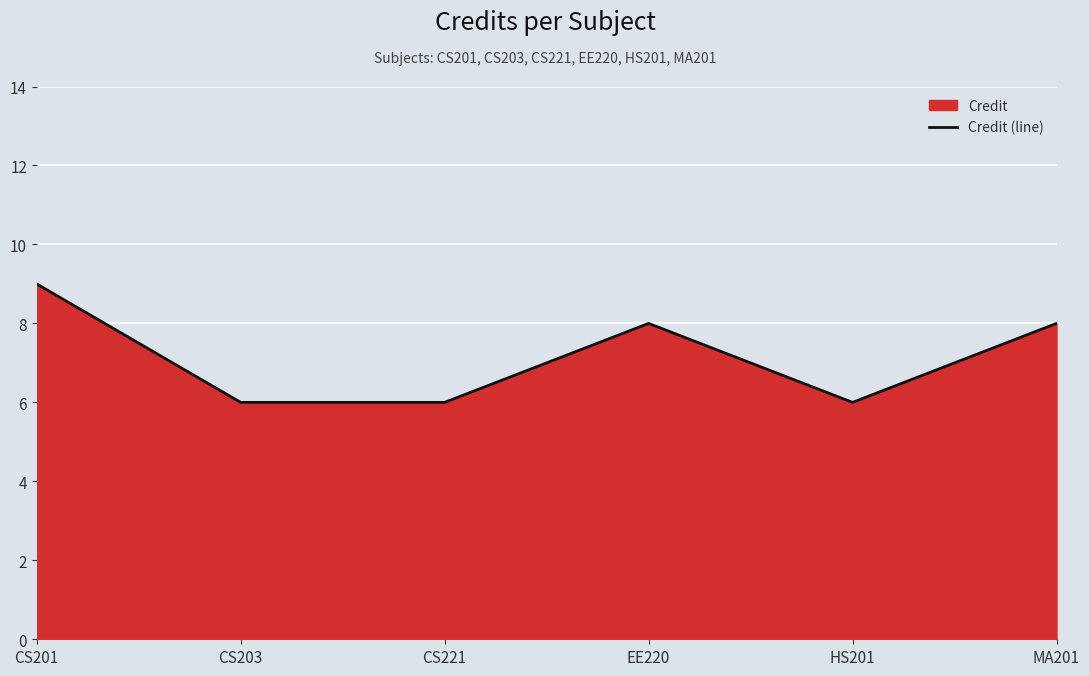

What is the approximate value at HS201?

6